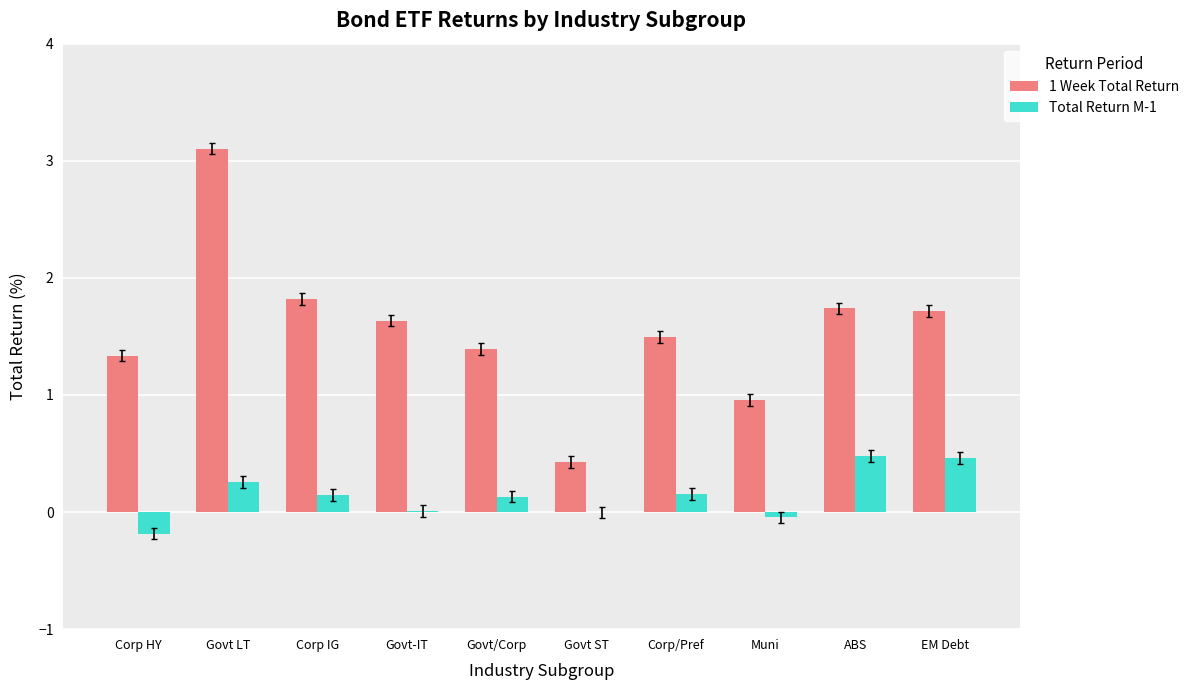

True or false: 1 Week Total Return has a value of 1.3 at Corp HY.

True